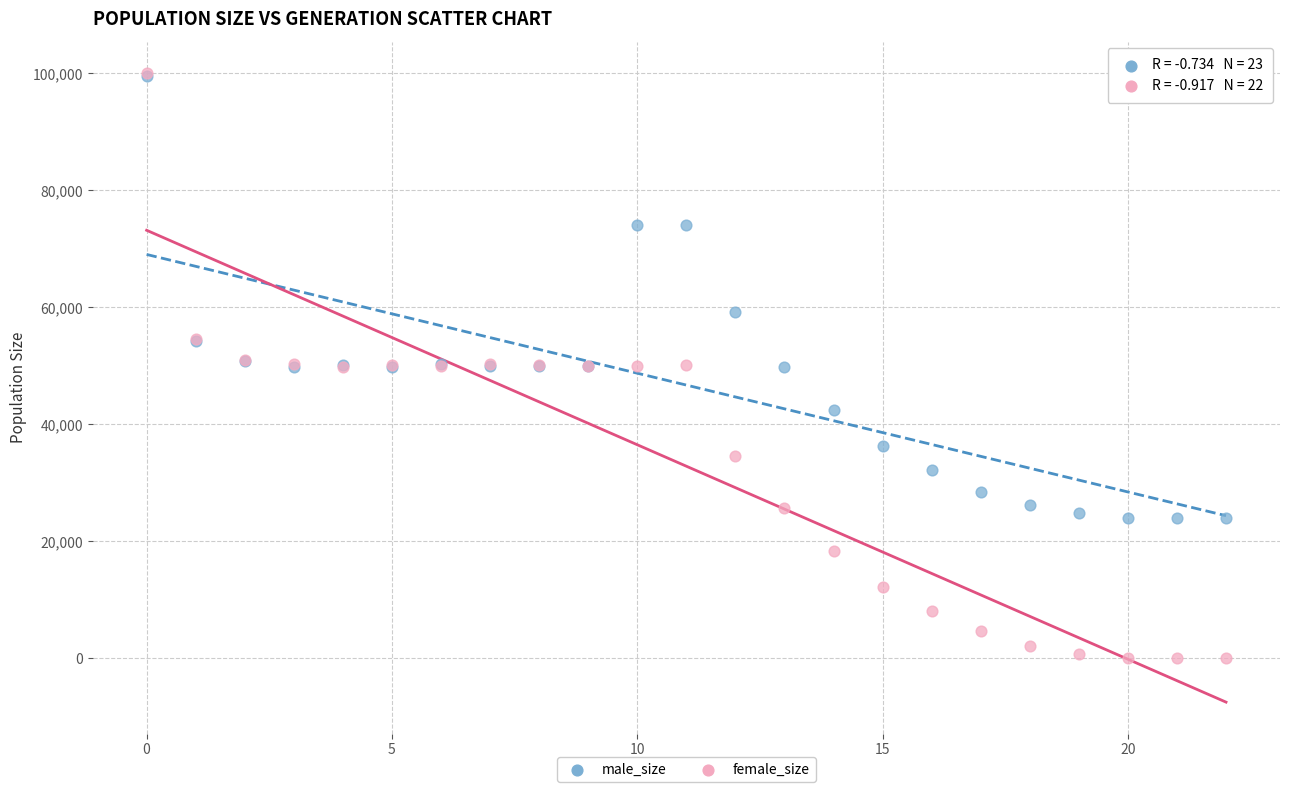

In the male_size series, what Y value is closest to 61798?

59209